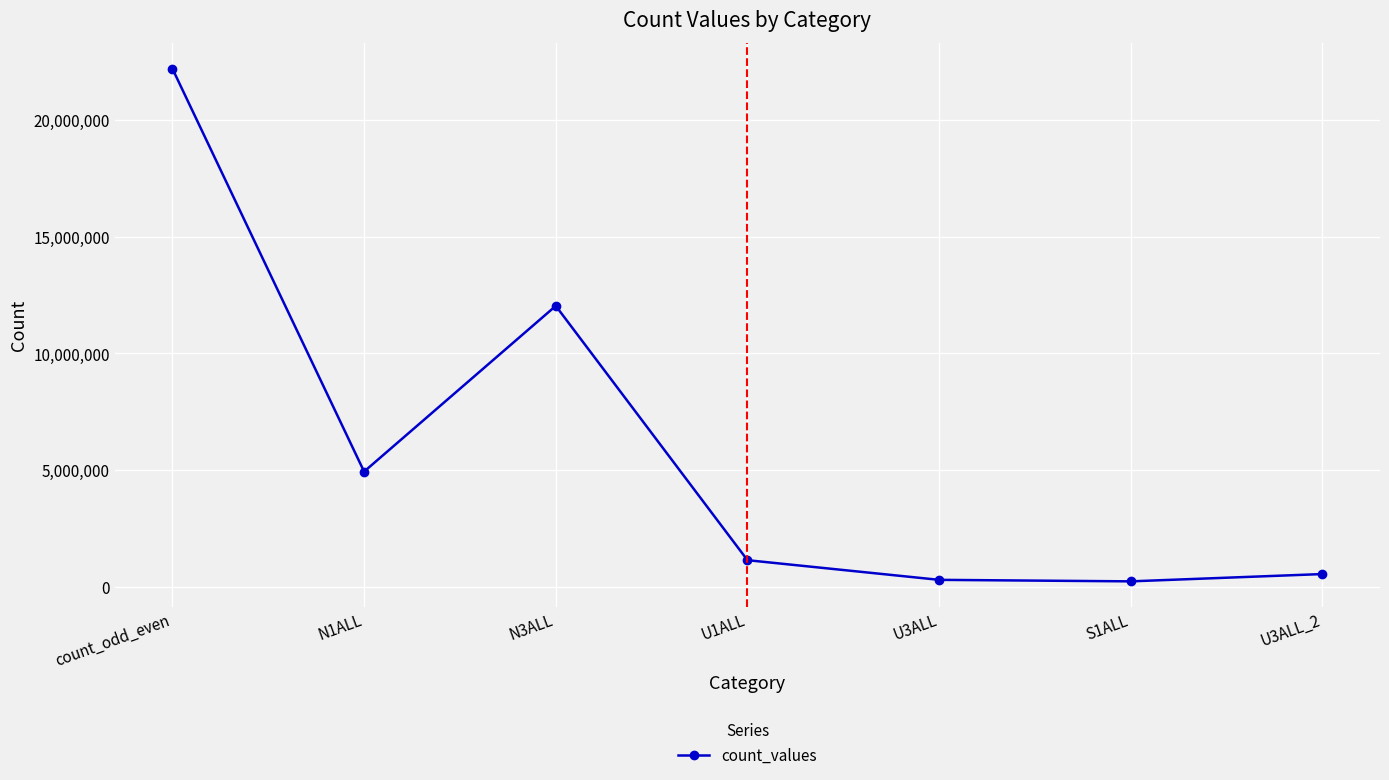

Which has a higher value, count_odd_even or U3ALL_2?

count_odd_even